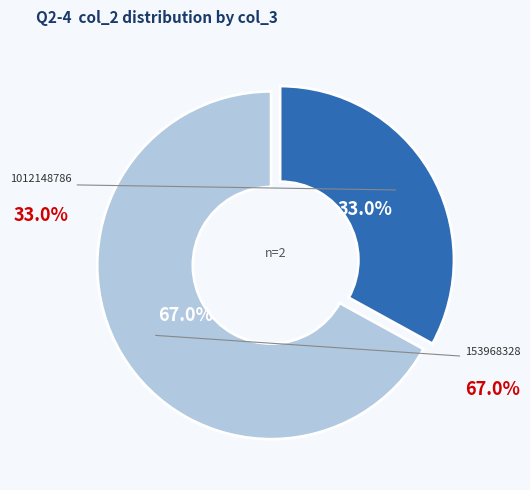

Which slice is the smallest?

1012148786